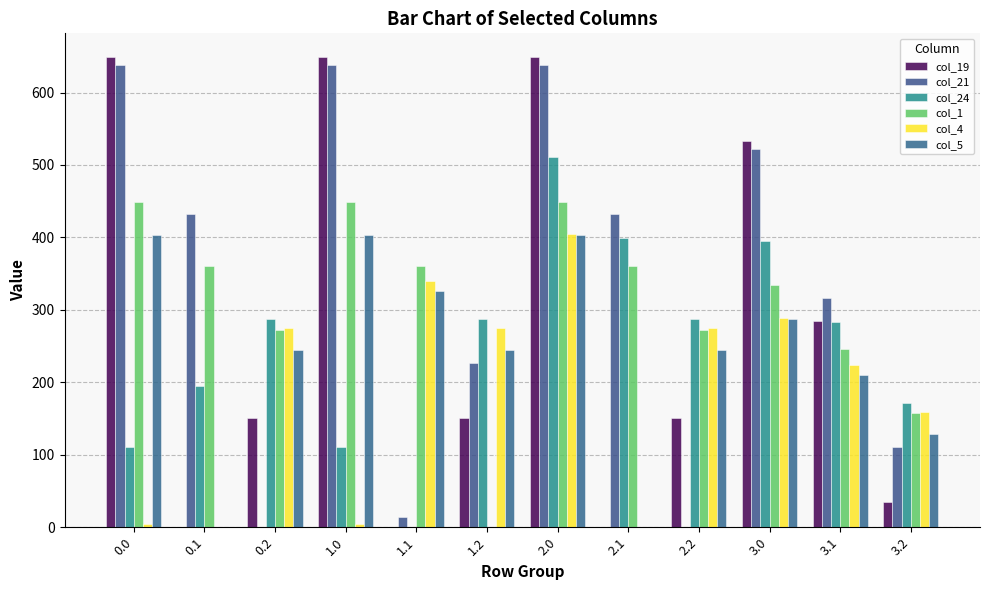

What is the value of the col_21 bar at the 11th from the left?

316.6